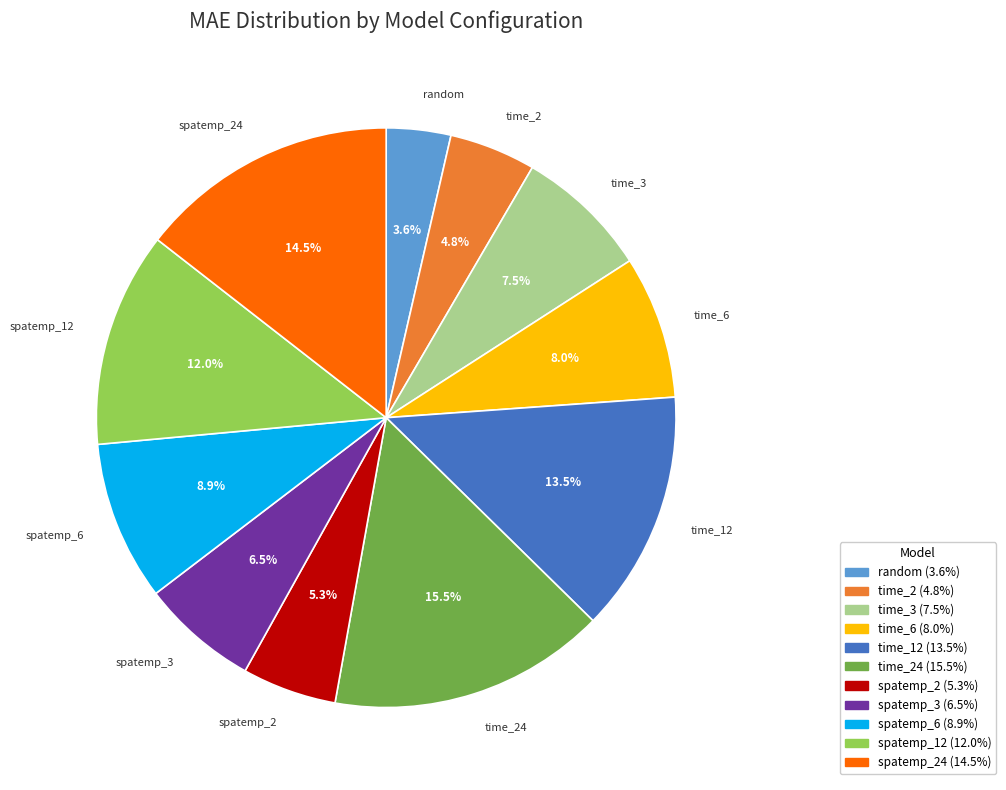

How many slices are in this pie chart?

11